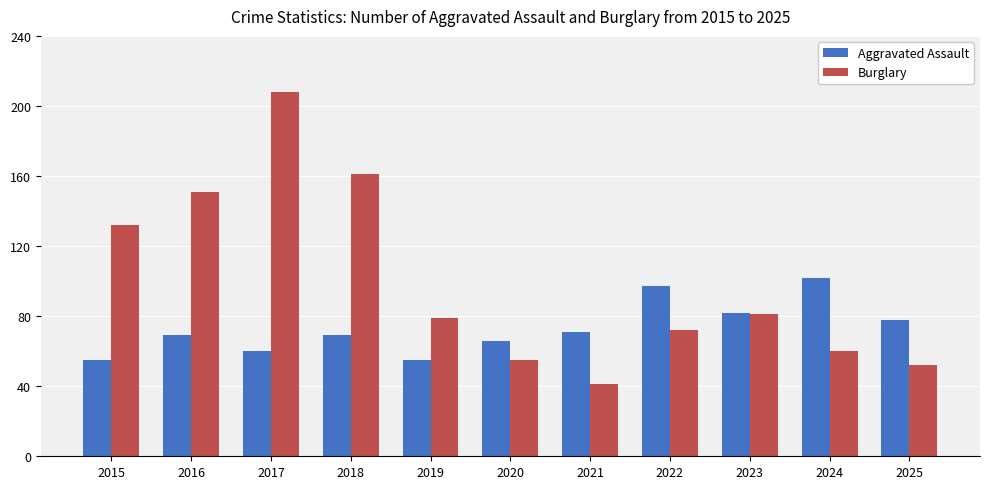

List the series in order of their peak value, lowest first.

Aggravated Assault, Burglary